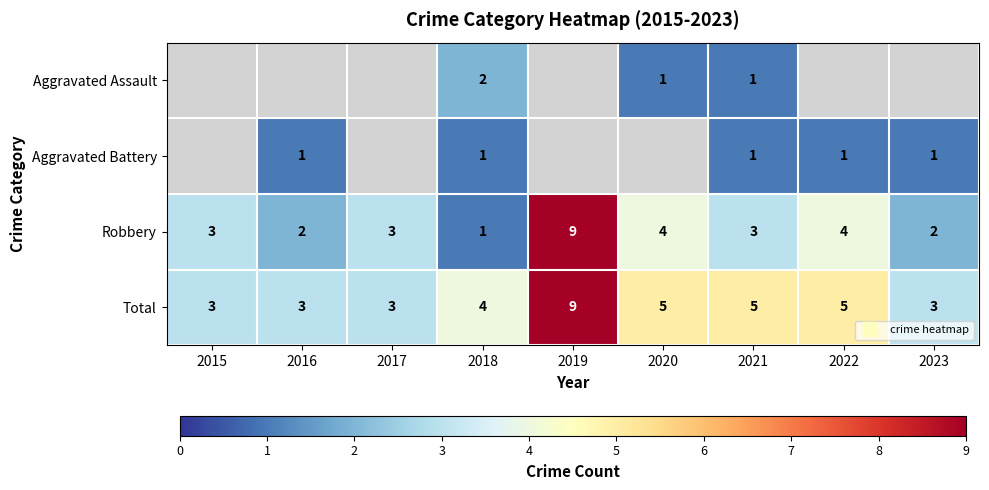

Which series has the largest range (max minus min)?

Robbery